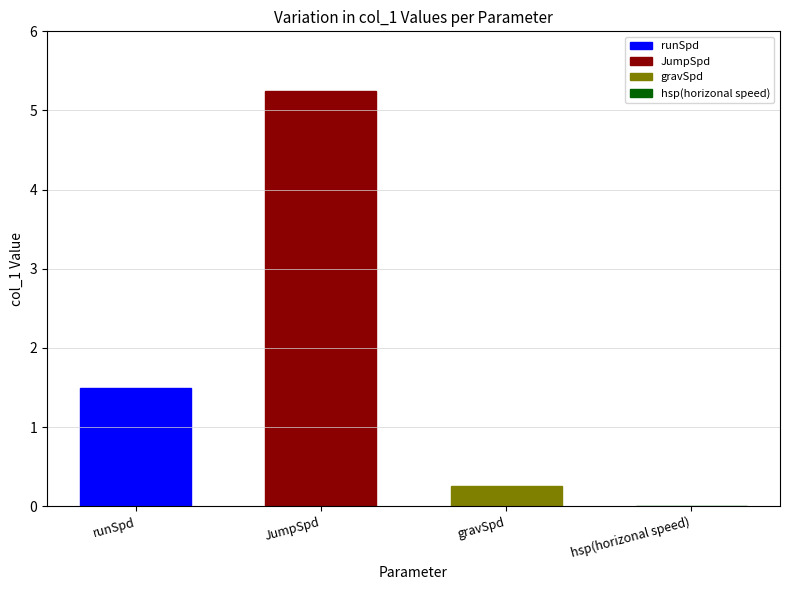

How many data points does each series have?

1